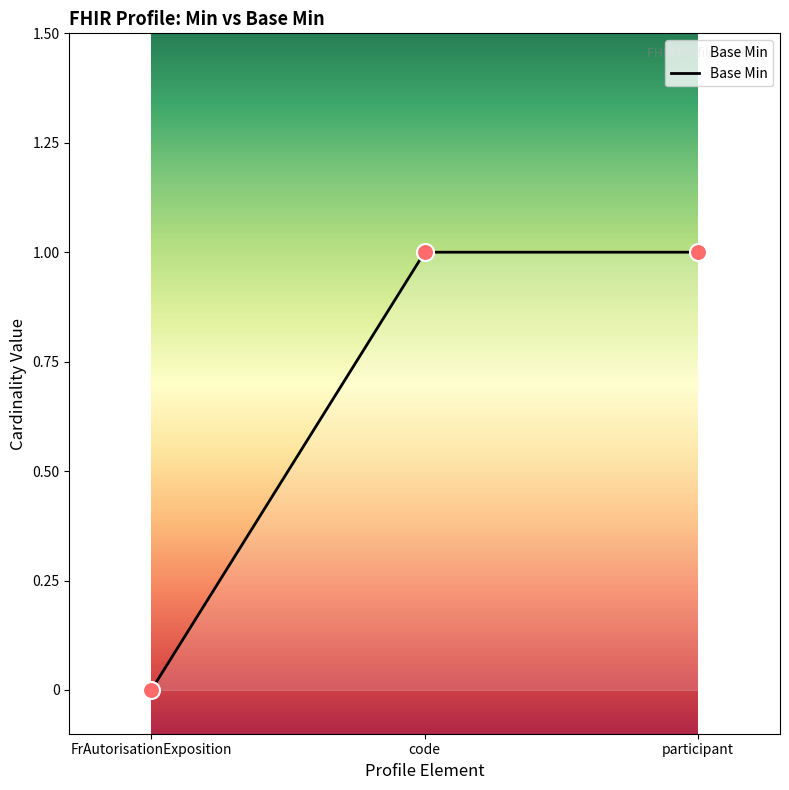

Between FrAutorisationExposition and code, which is larger?

code